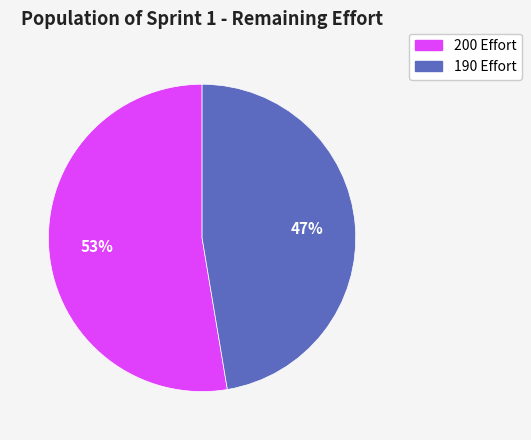

To the nearest percent, what percentage of the pie is 200?

53%